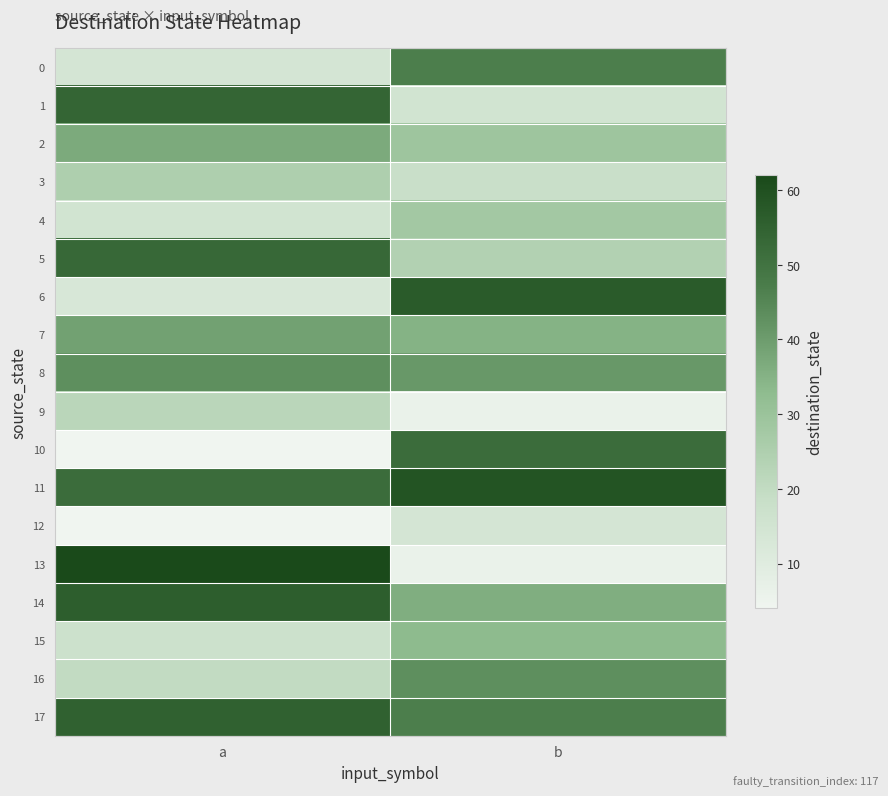

How many data points does each series have?

2